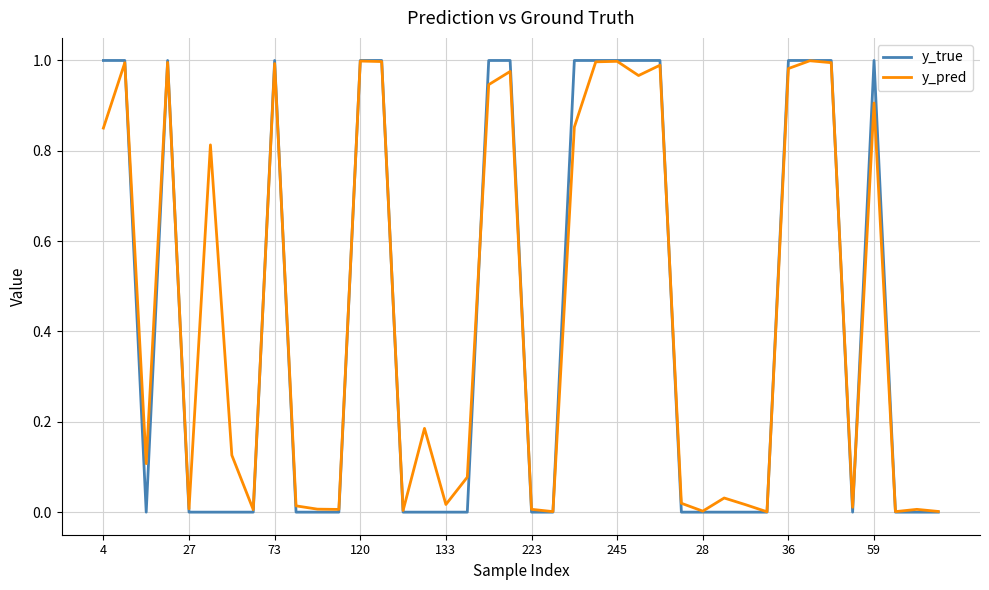

Is this an area chart (filled region under the line)?

No